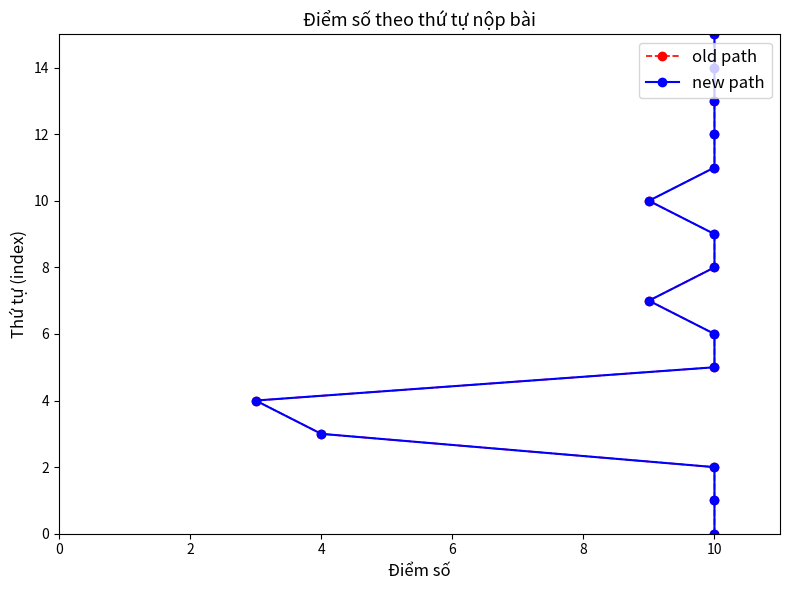

Which series has the largest total across all categories?

old path